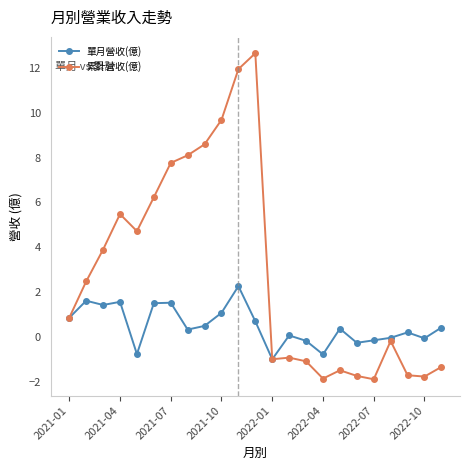

What is the value of the 單月營收(億) point at the 4th from the left?

1.6